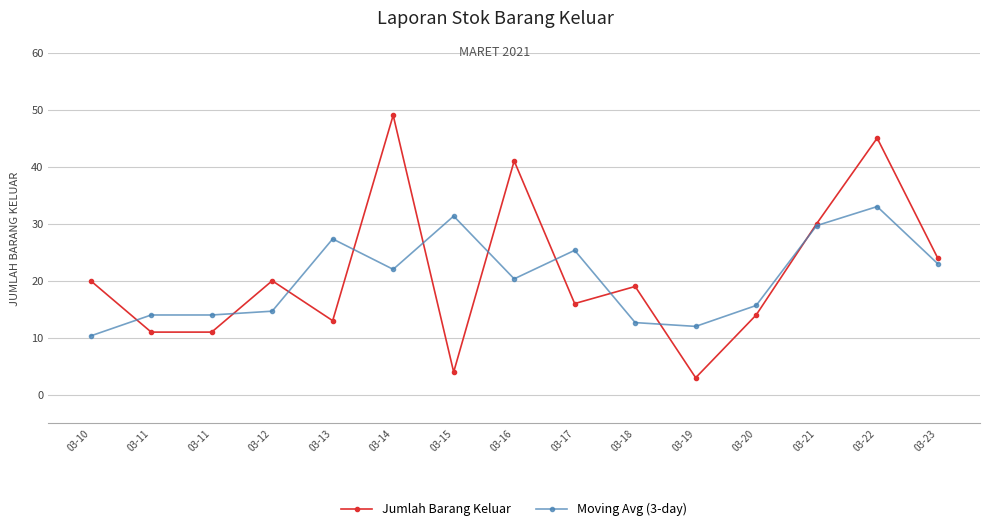

How many intersections are there between Jumlah Barang Keluar and Moving Avg (3-day)?

10